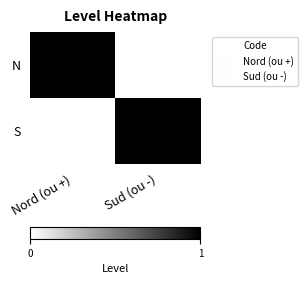

At which category does the chart reach its peak across all series?

Nord (ou +)